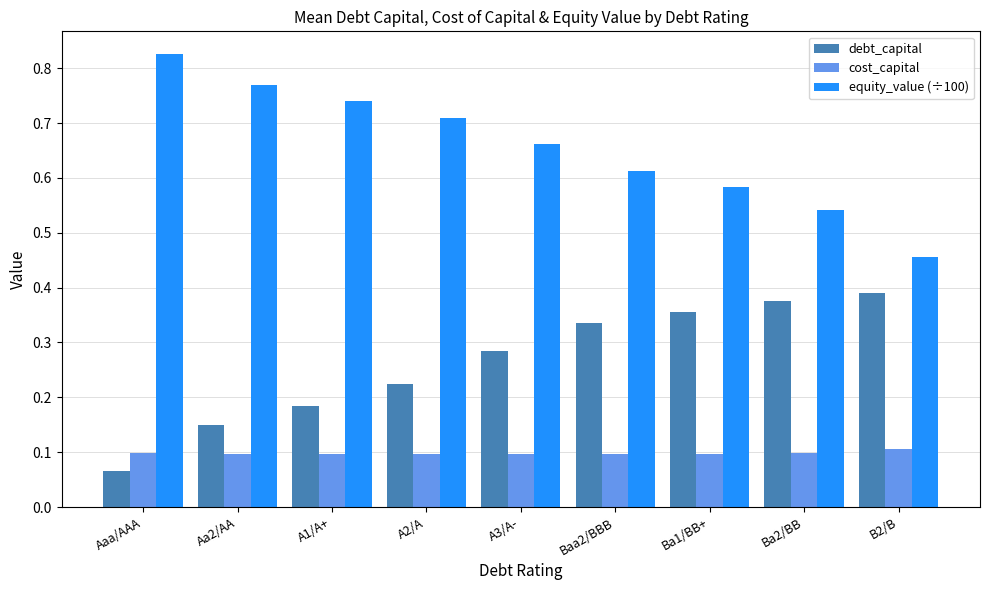

Is the value of equity_value (÷100) at Ba1/BB+ greater than the value of debt_capital at Aaa/AAA?

Yes